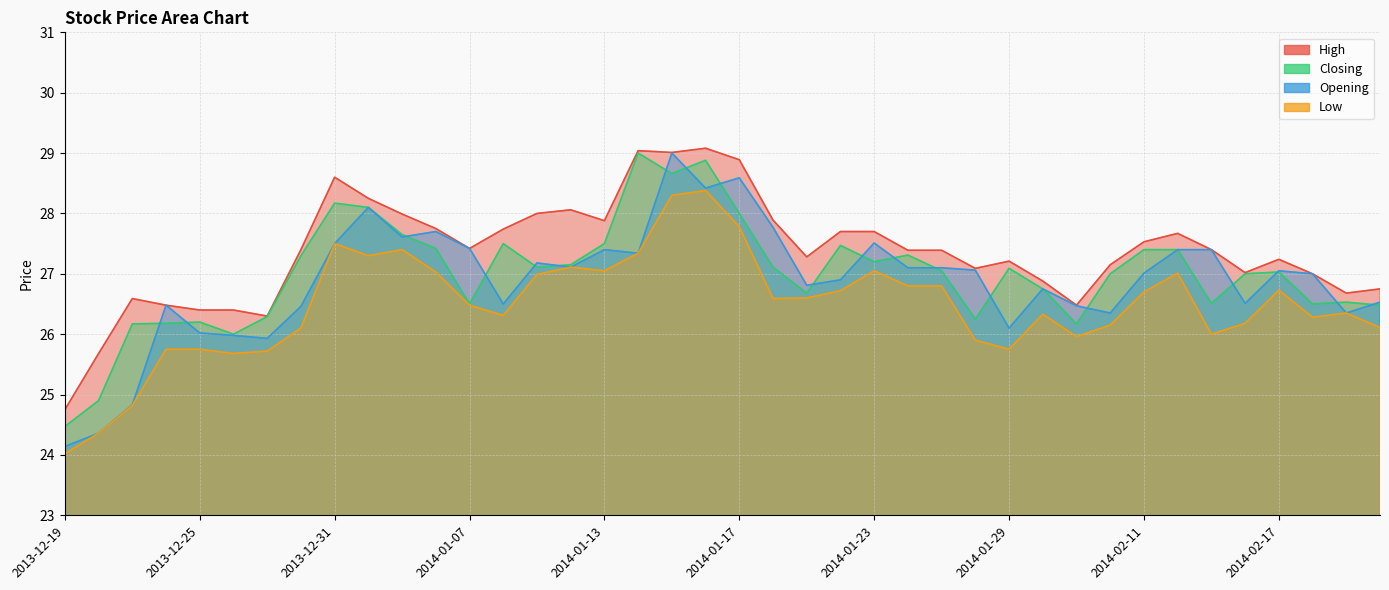

How many interior local peaks does the High series have?

8